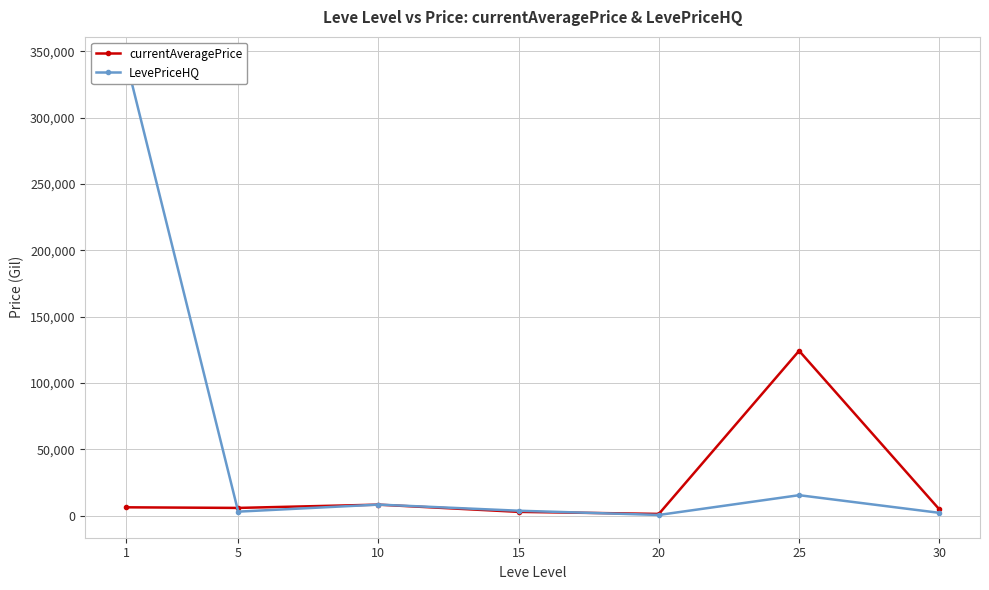

Is it true that LevePriceHQ equals 8472.2 at 10?

True